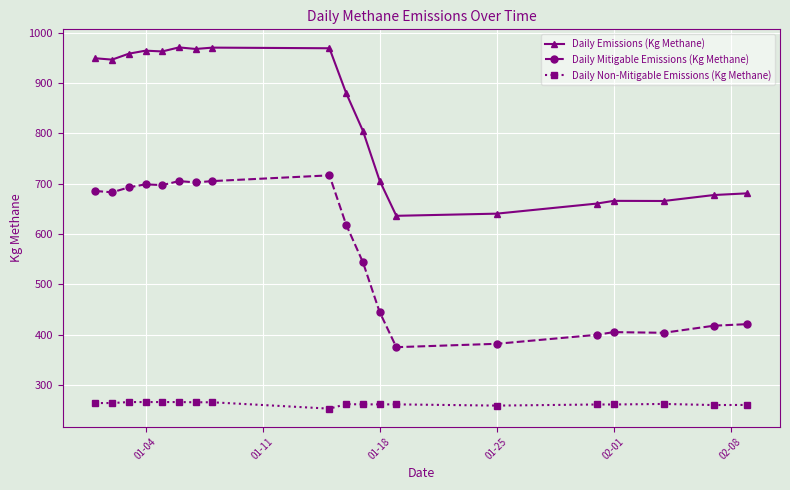

What is the value of the Daily Emissions (Kg Methane) point at the 11th from the left?

805.3